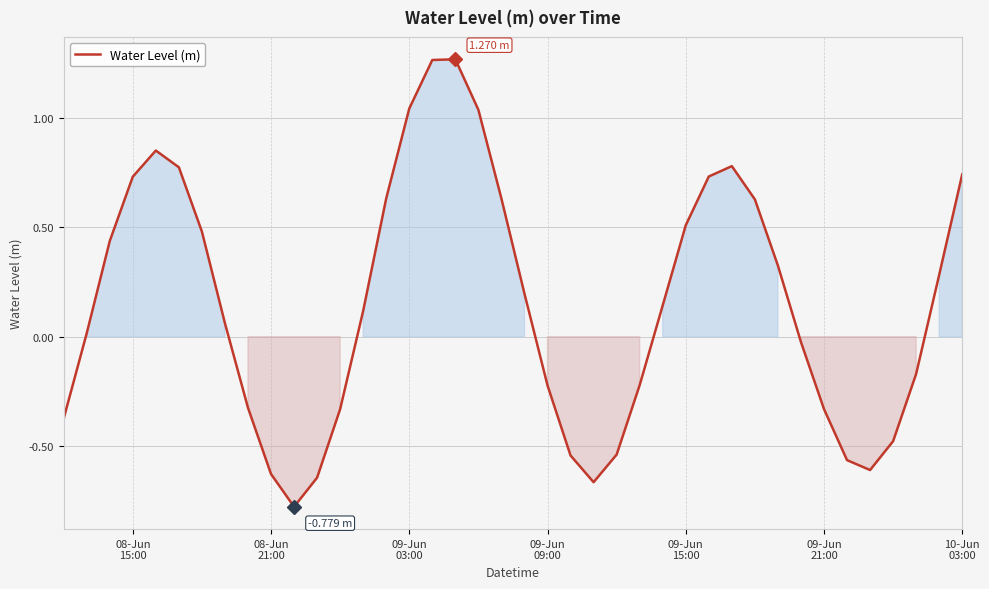

What is the difference between the maximum and minimum values?

2.0